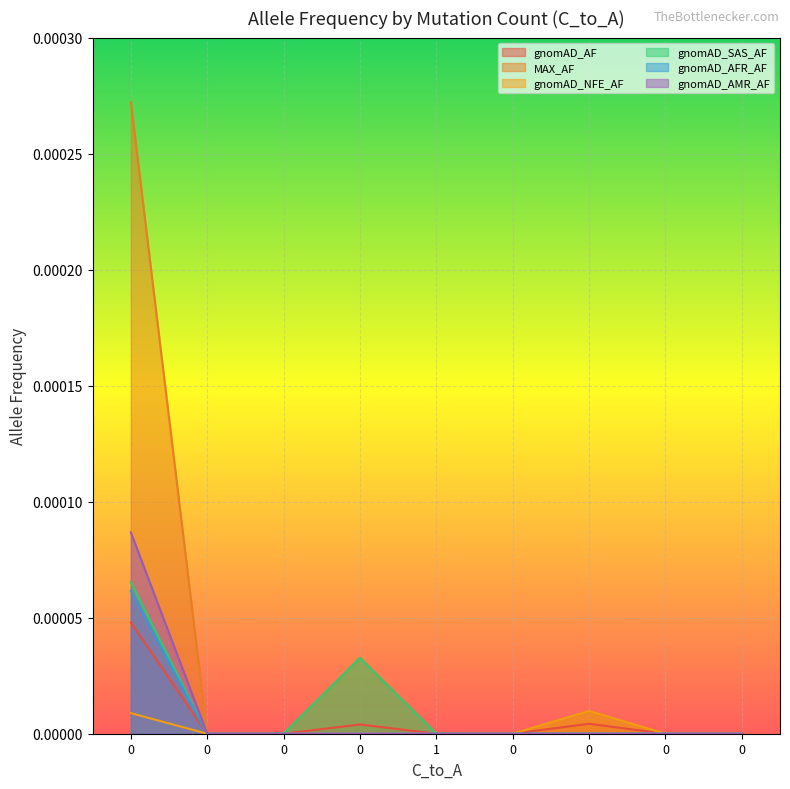

True or false: gnomAD_AF and gnomAD_NFE_AF intersect in this chart.

False